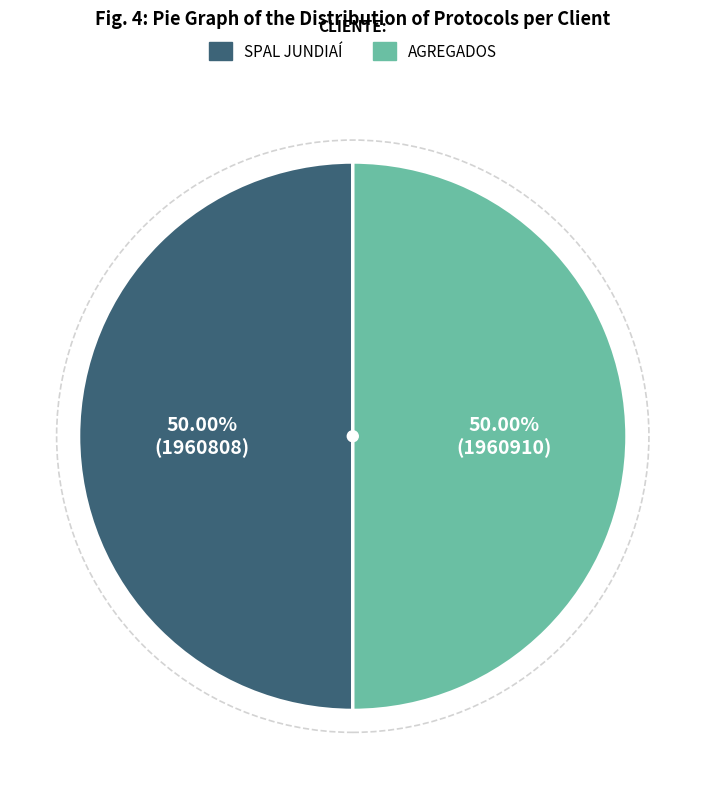

What is the ratio of the value at SPAL JUNDIAÍ to the value at AGREGADOS?

1.0